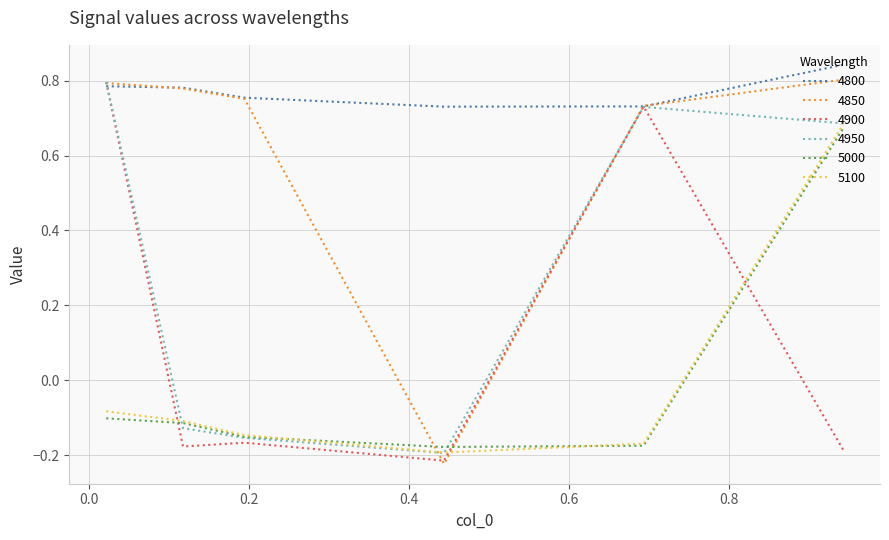

Which series has the largest total across all categories?

4800